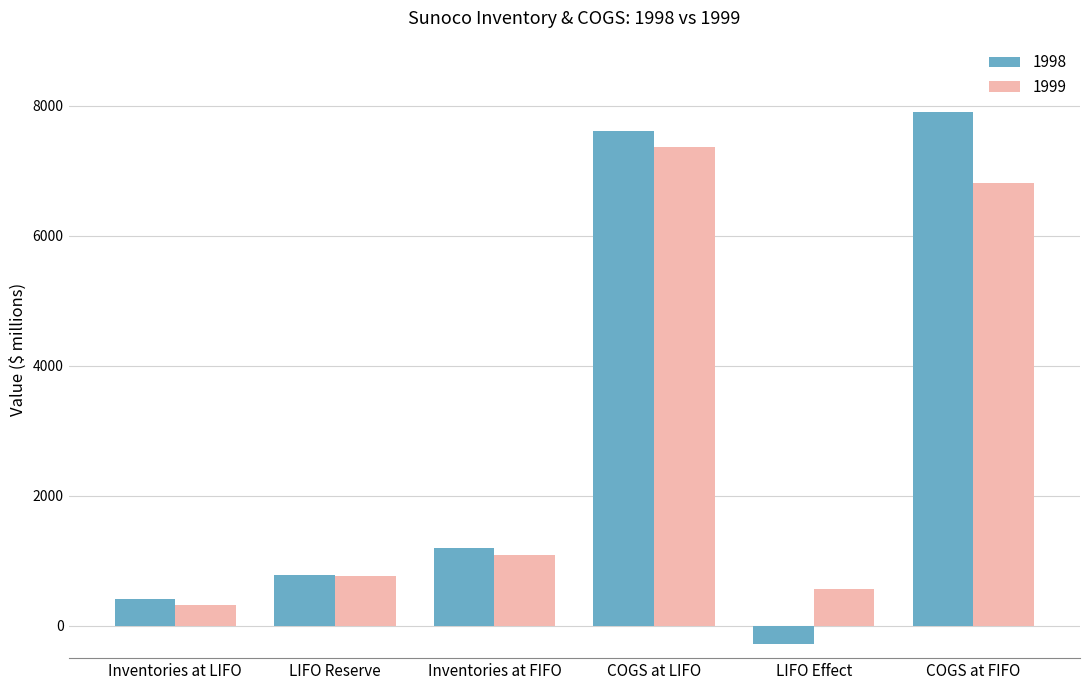

Which series changed the most between COGS at LIFO and COGS at FIFO?

1999